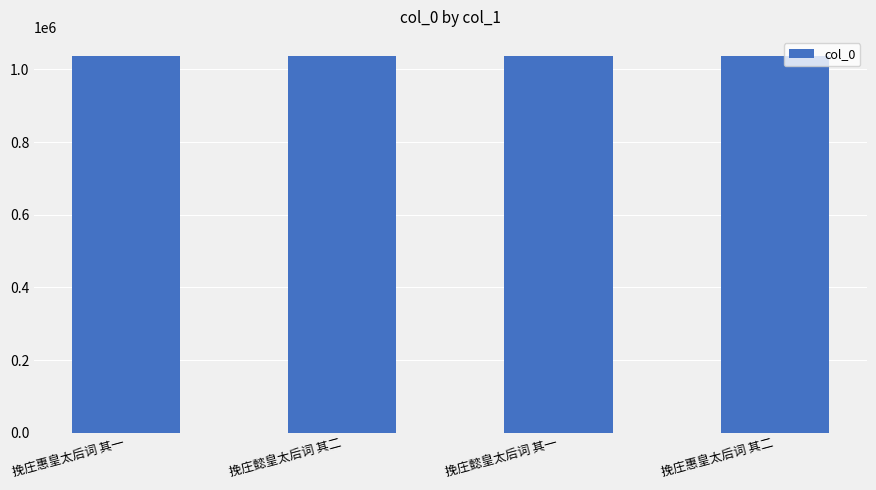

What is the smallest value displayed?

1037847